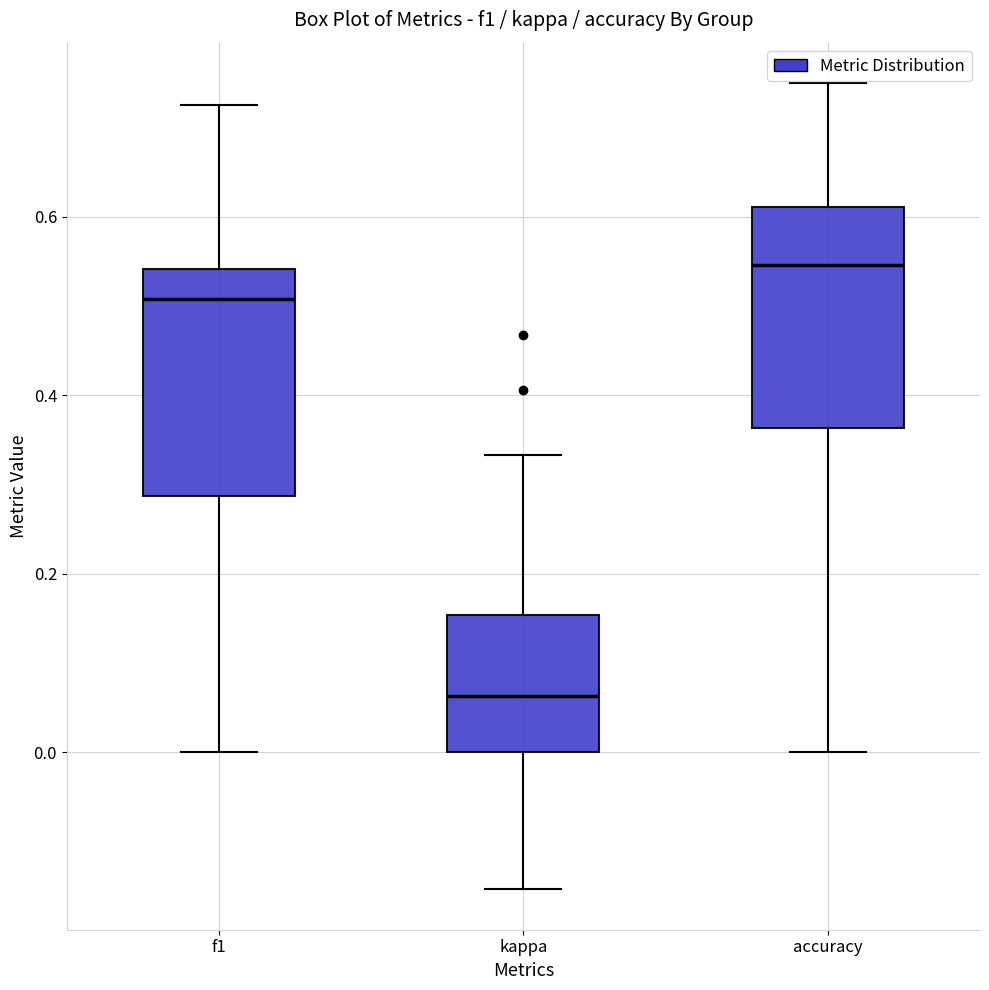

Reading left to right, read every box against the y-axis: the position of its median line, the range the box covers, and the ends of its whiskers. The values are not printed on the chart, so give them approximately, as read against the axis.

f1: median 0.50, box 0.28 to 0.54, whiskers 0.00 to 0.72
kappa: median 0.06, box 0.00 to 0.16, whiskers -0.16 to 0.34
accuracy: median 0.54, box 0.36 to 0.62, whiskers 0.00 to 0.76